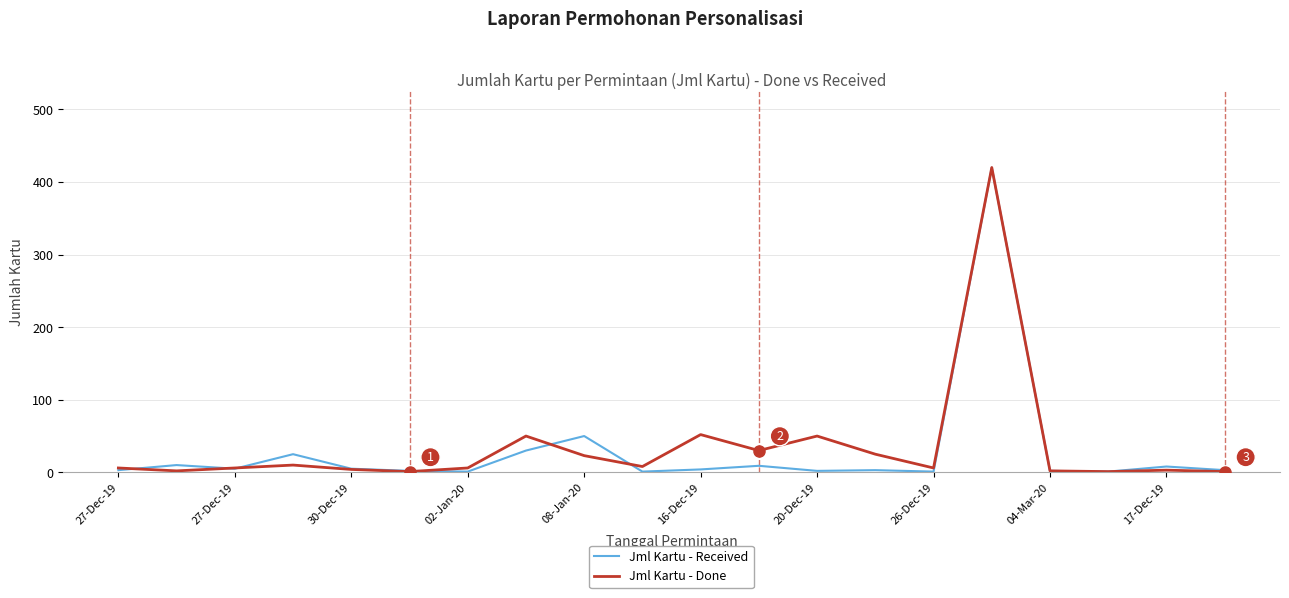

How many lines are shown in the chart?

2